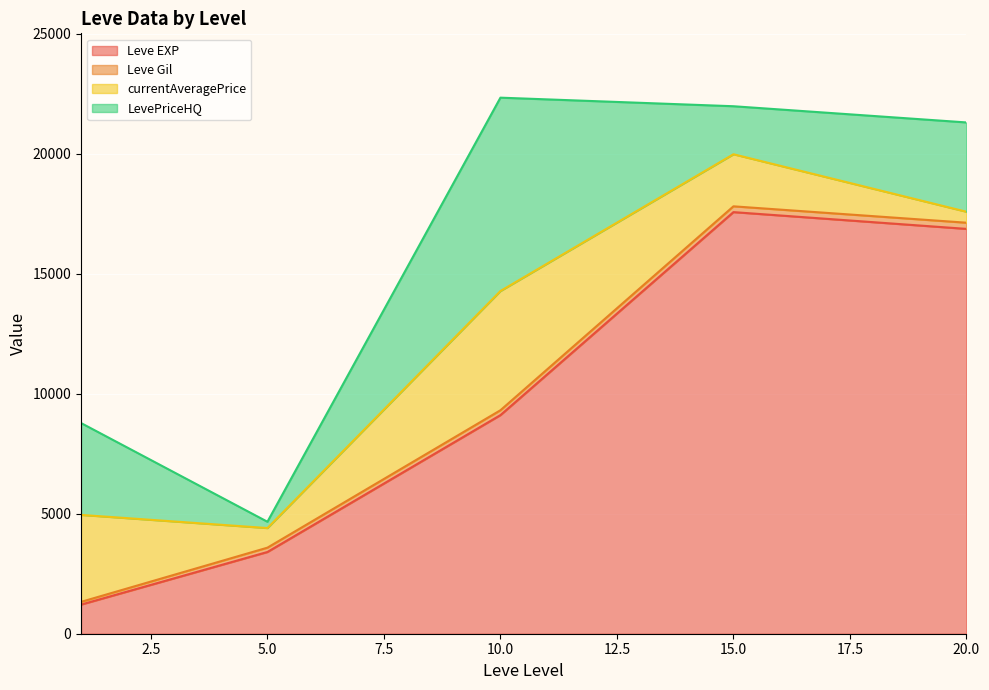

Which series has the largest total across all categories?

Leve EXP